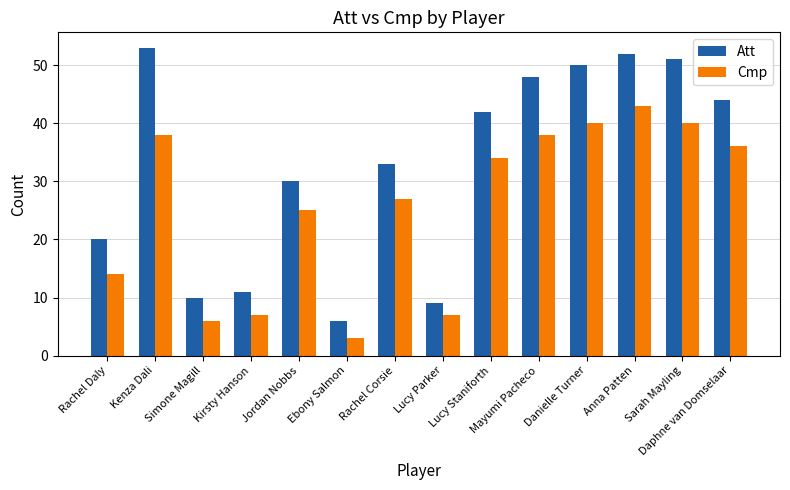

What is the total value across all series at Simone Magill?

16